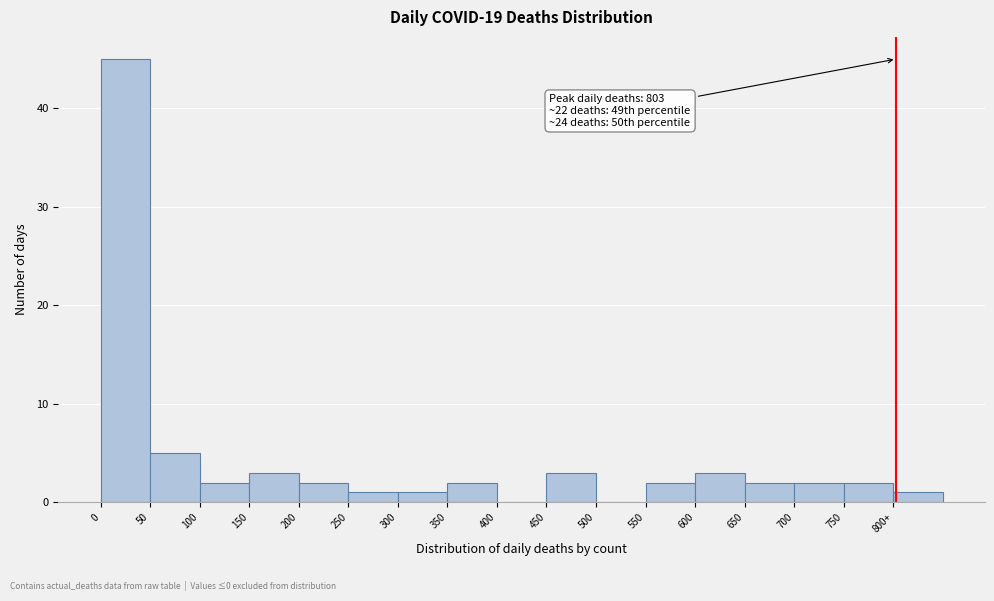

Reading left to right, transcribe all the data shown in this chart.

0=45	50=5	100=2	150=3	200=2	250=1	300=1	350=2	400=0	450=3	500=0	550=2	600=3	650=2	700=2	750=2	800+=1